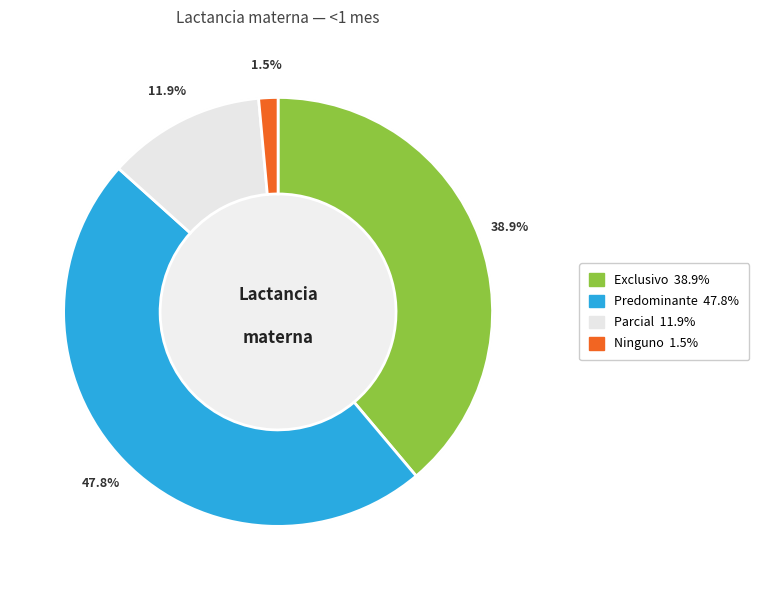

Does Exclusivo account for over 50% of the chart?

No